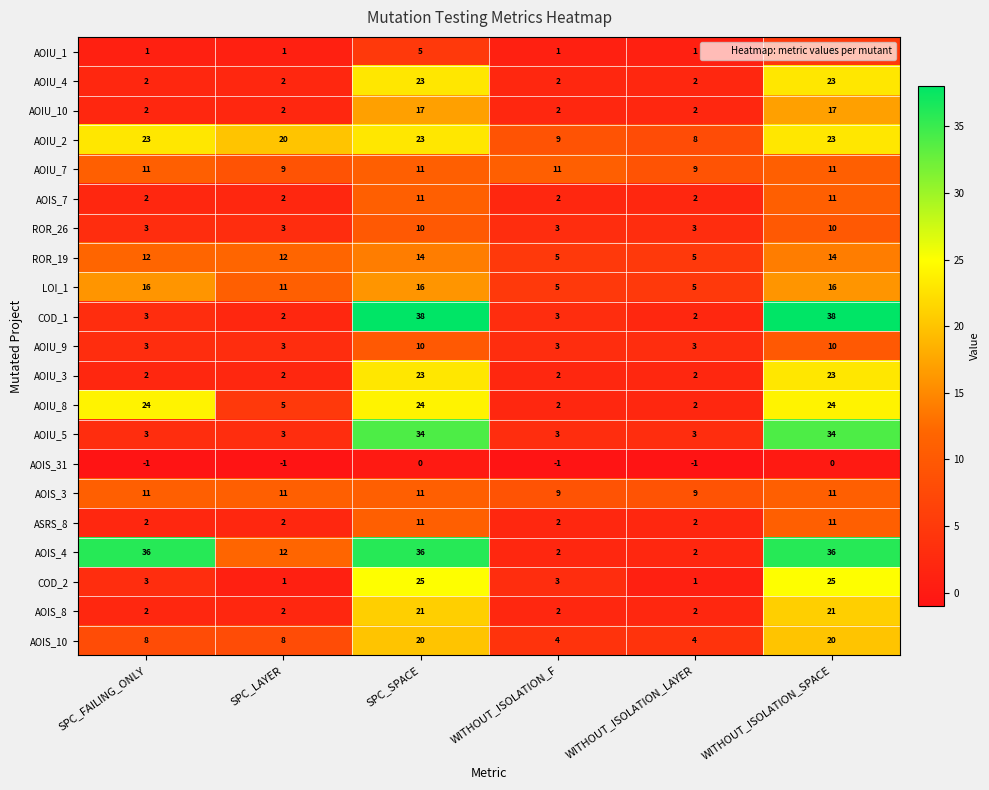

The value of ROR_26 at WITHOUT_ISOLATION_LAYER is 1. True or false?

False